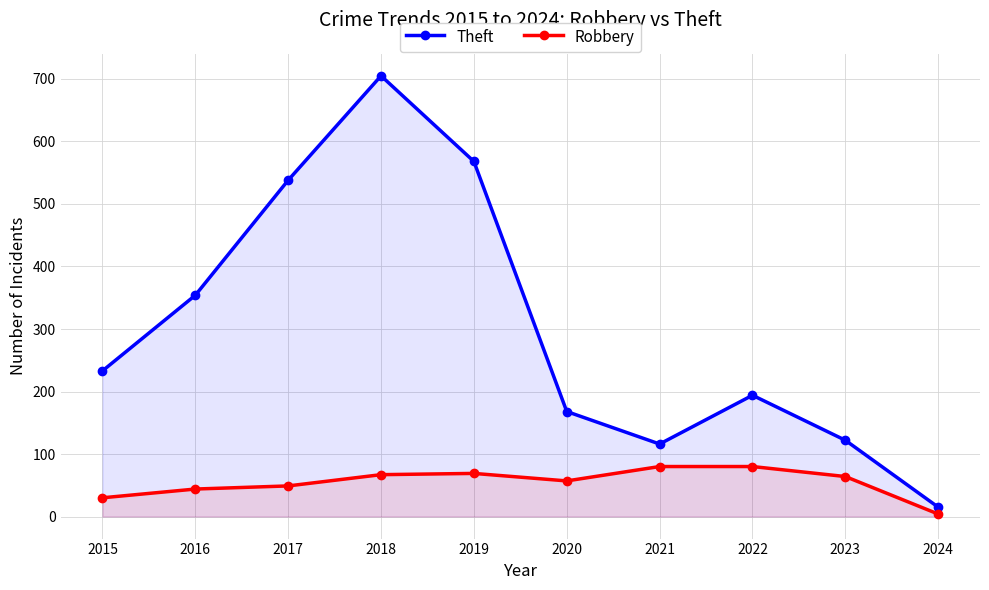

Where does the Robbery series first go above 64?

2018